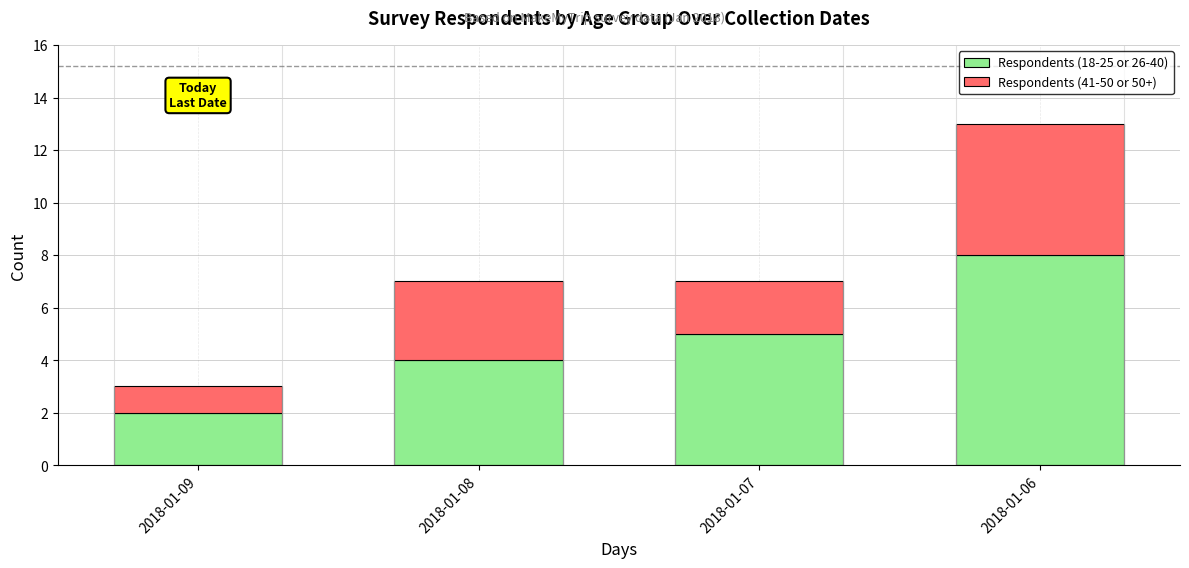

What is the sum of the Respondents (18-25 or 26-40) values at 2018-01-06 and 2018-01-08?

12